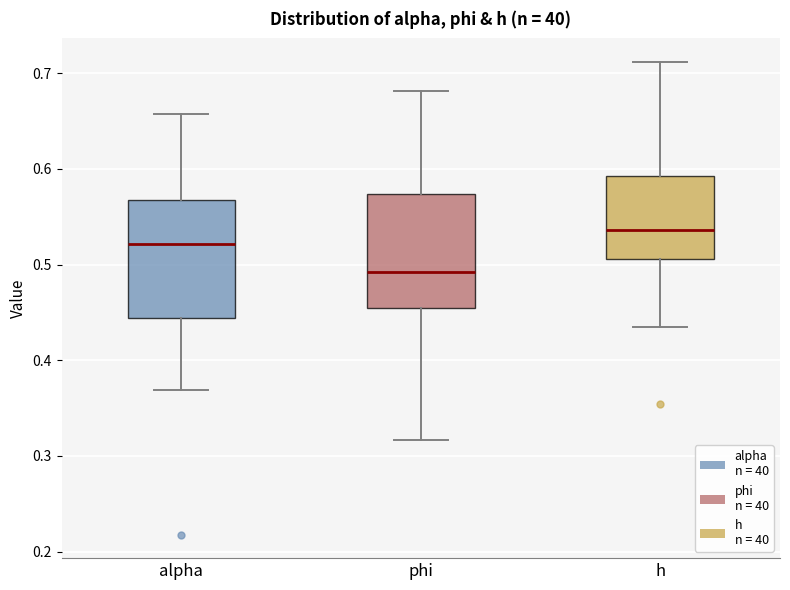

Reading left to right, read every box against the y-axis: the position of its median line, the range the box covers, and the ends of its whiskers. The values are not printed on the chart, so give them approximately, as read against the axis.

alpha: median 0.52, box 0.44 to 0.57, whiskers 0.37 to 0.66
phi: median 0.49, box 0.45 to 0.57, whiskers 0.32 to 0.68
h: median 0.54, box 0.51 to 0.59, whiskers 0.44 to 0.71